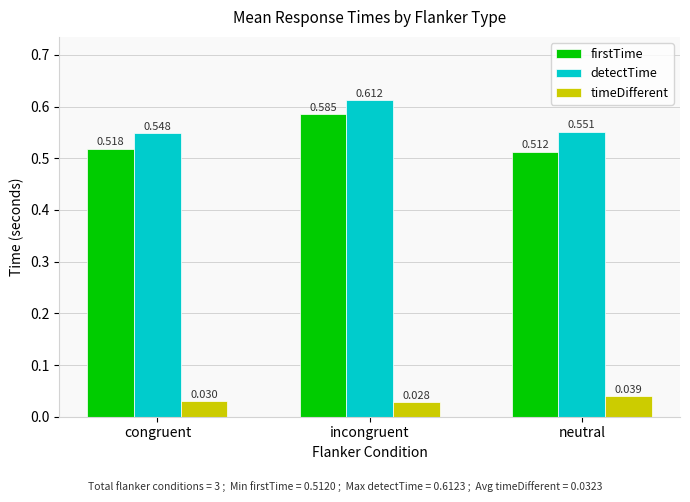

What is the sum of all firstTime values?

1.6